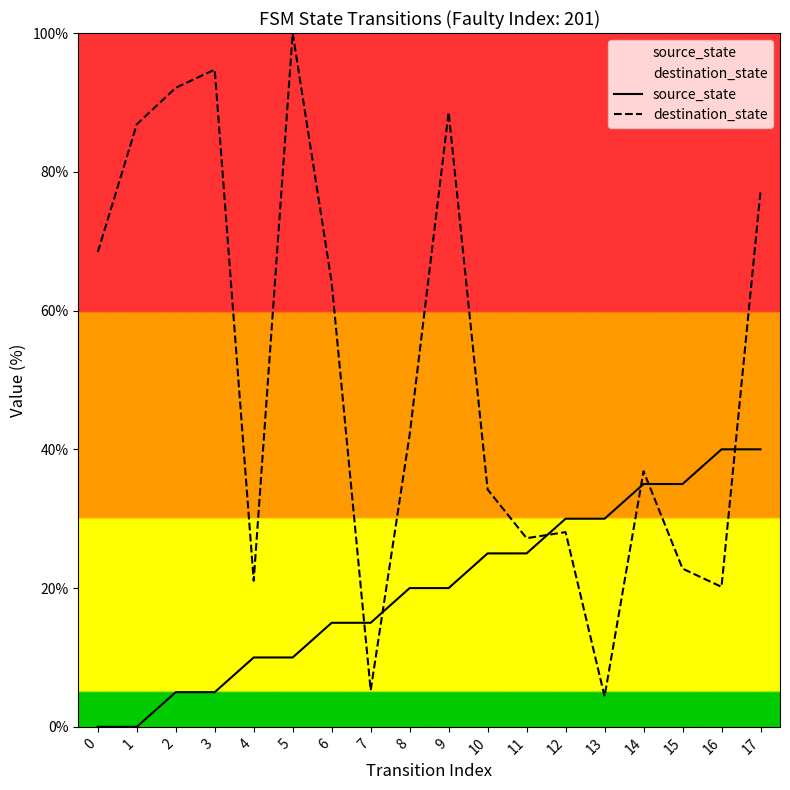

Where does the source_state series first go above 20?

10